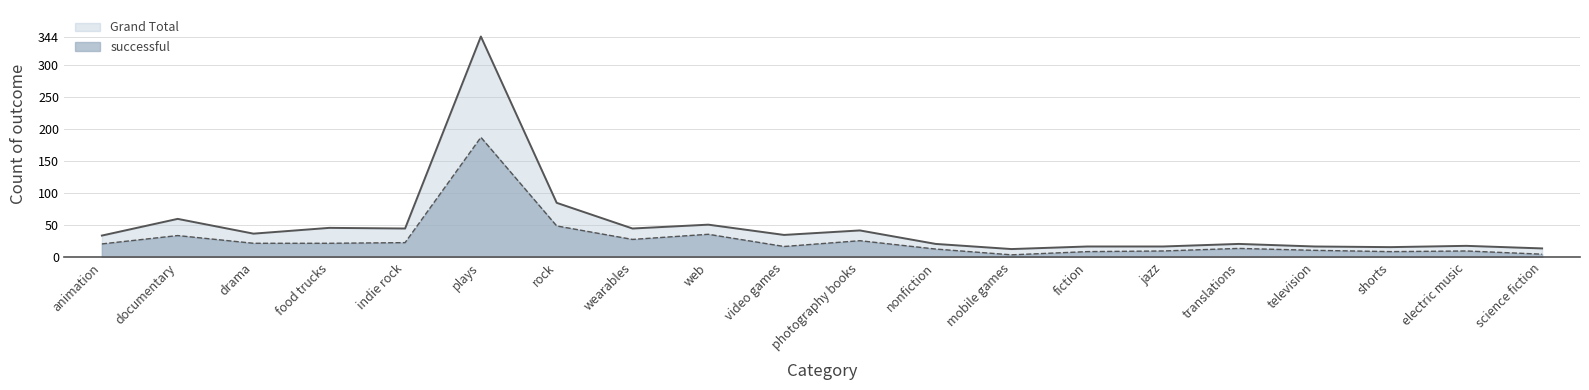

What is the average value of the Grand Total series?

49